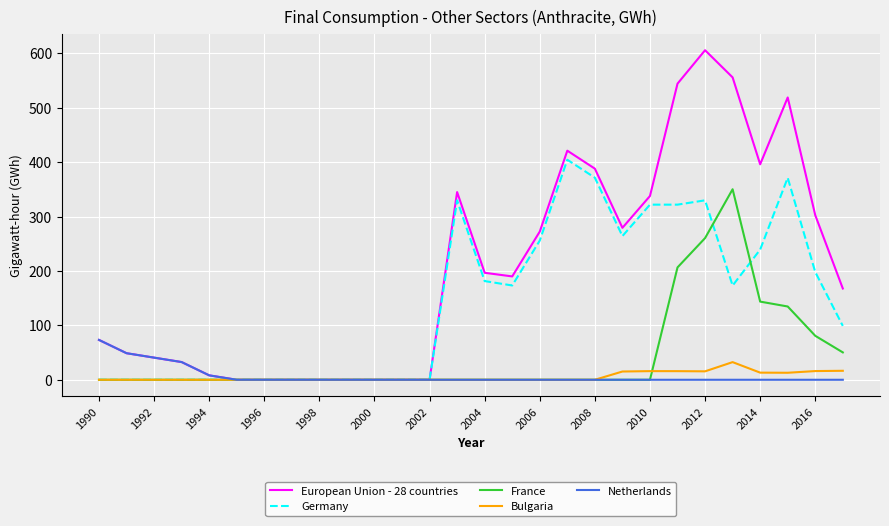

What is the greatest value displayed?

605.7